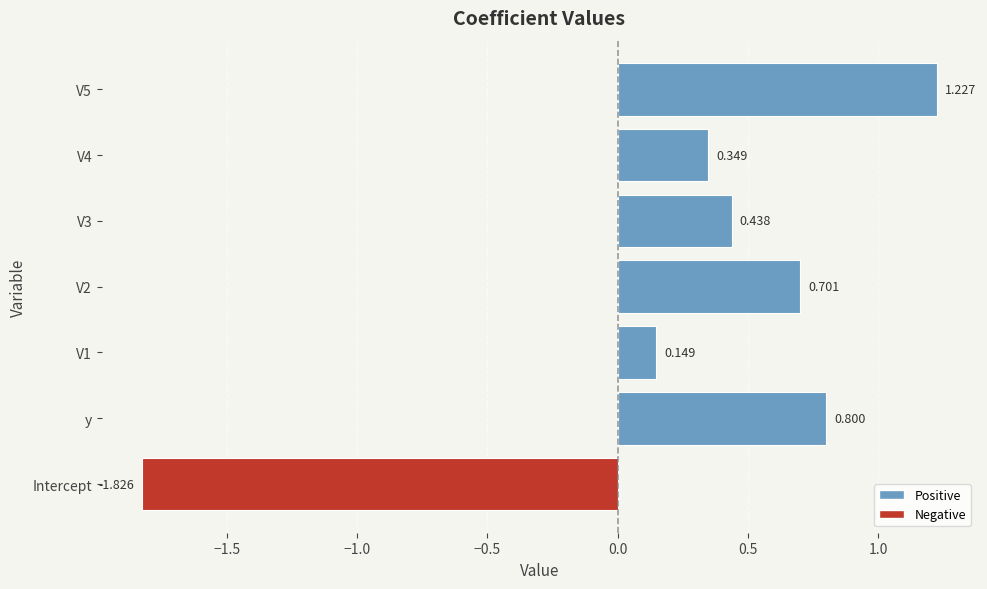

Between y and V1, which is larger?

y